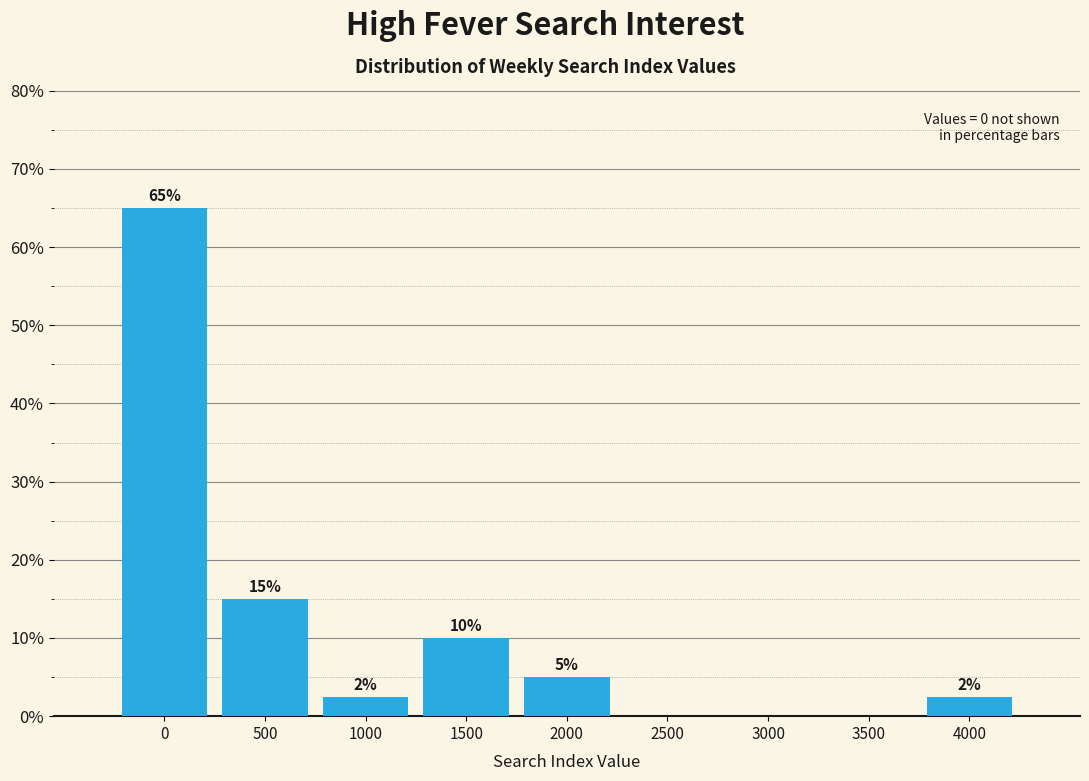

What is the sum of the values at 500 and 0?

80.0